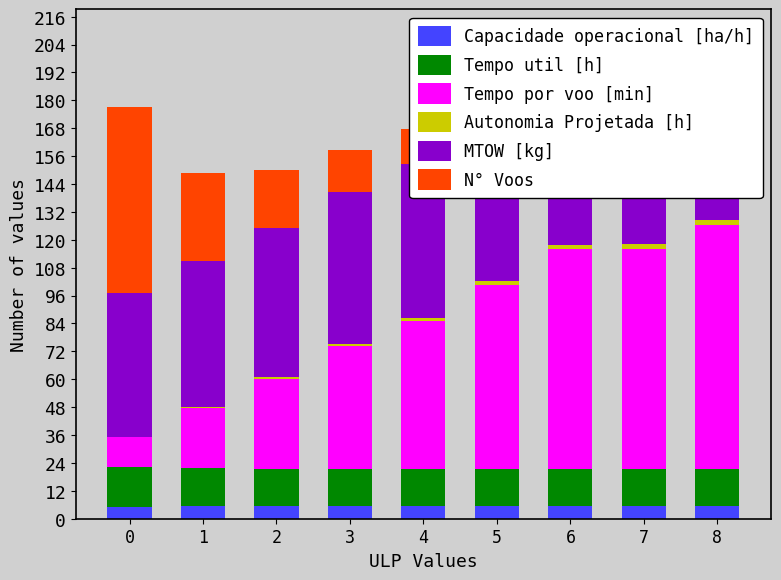

What is the value of the Tempo util [h] bar at the 1st from the left?

17.2